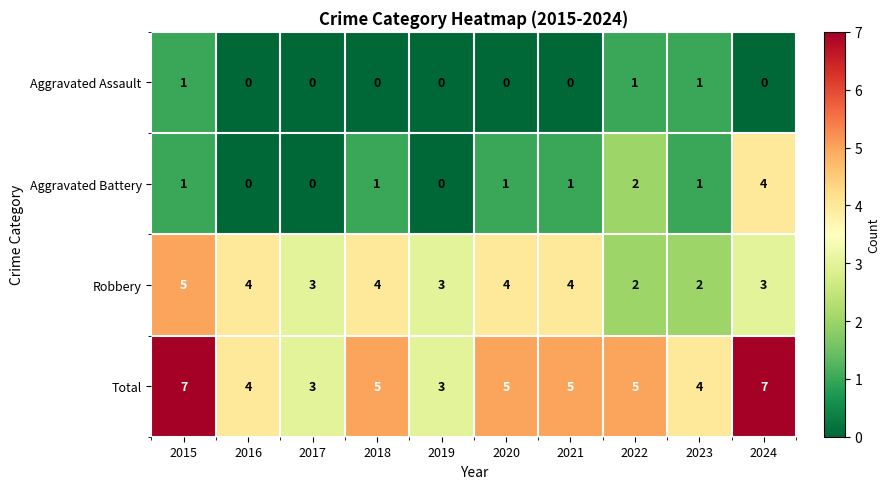

What value does the Total series have at 2018?

5